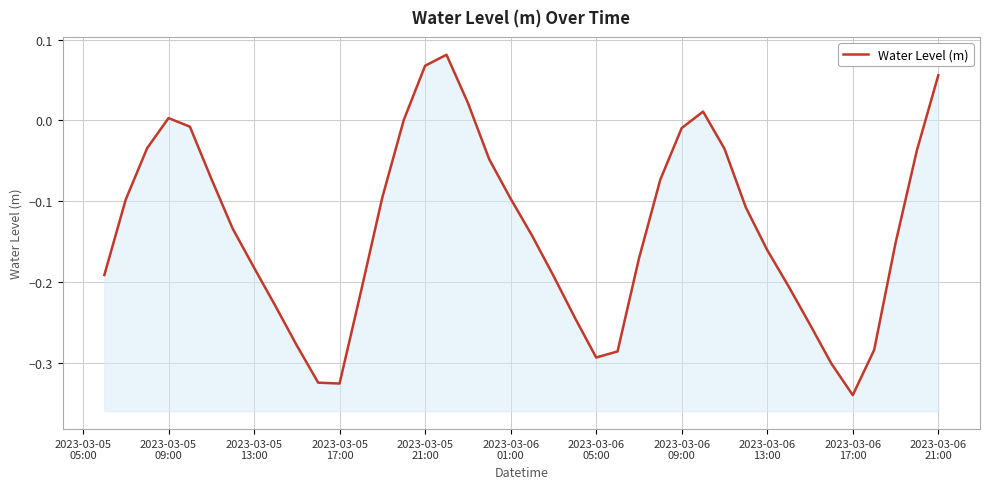

How many interior local peaks (higher than both neighbors) does the data have?

3